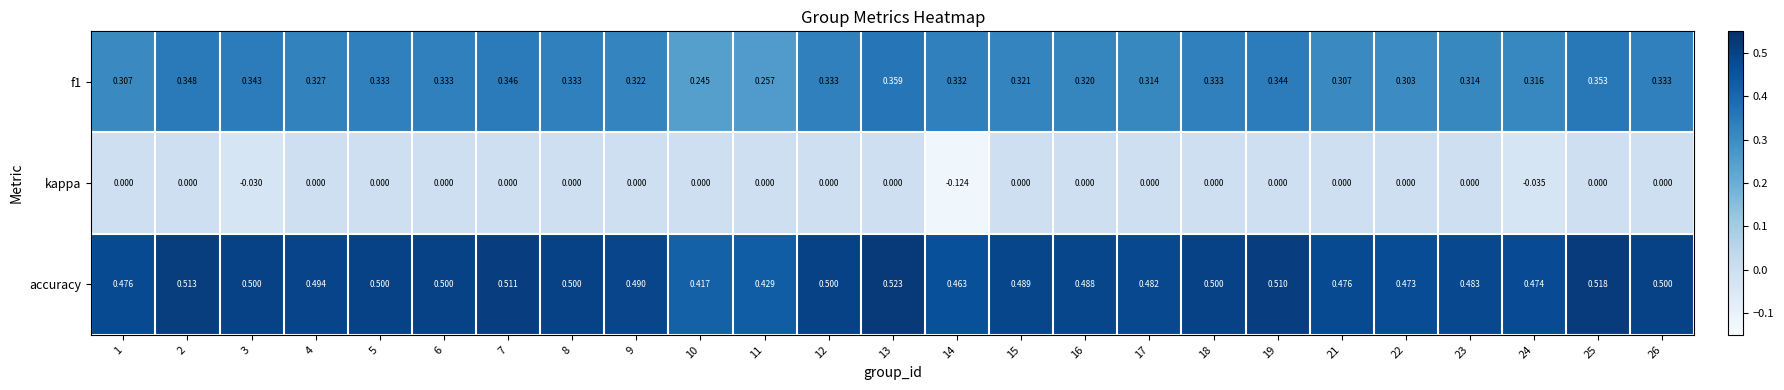

At how many categories does at least one series exceed 0?

25